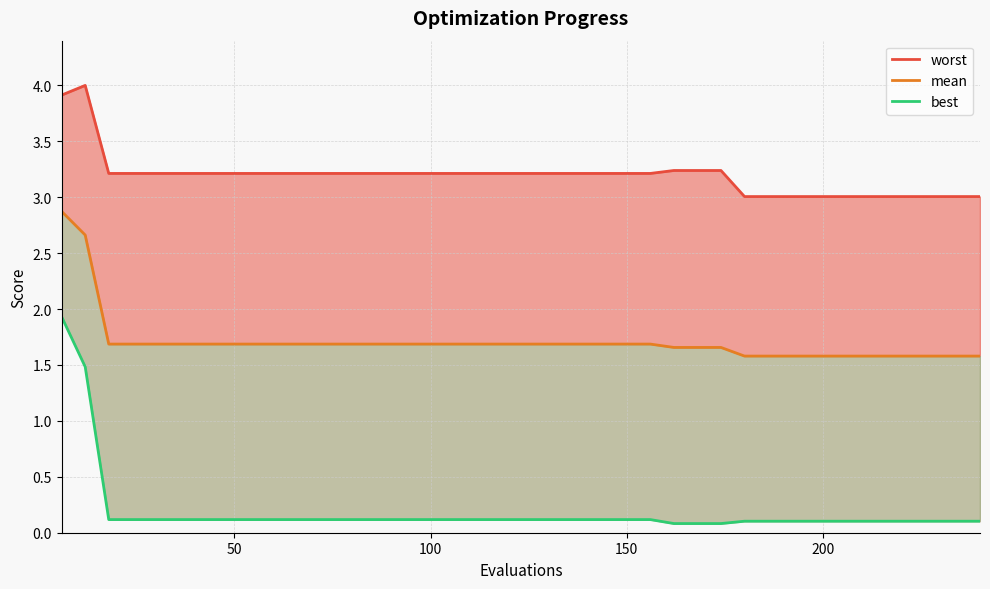

True or false: best has a value of 0.1 at 18.

False